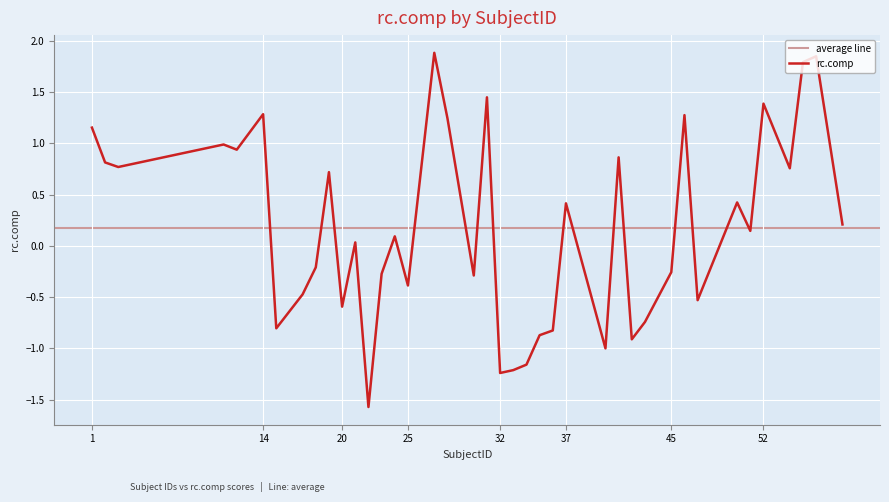

At which label does the data first exceed 0?

1